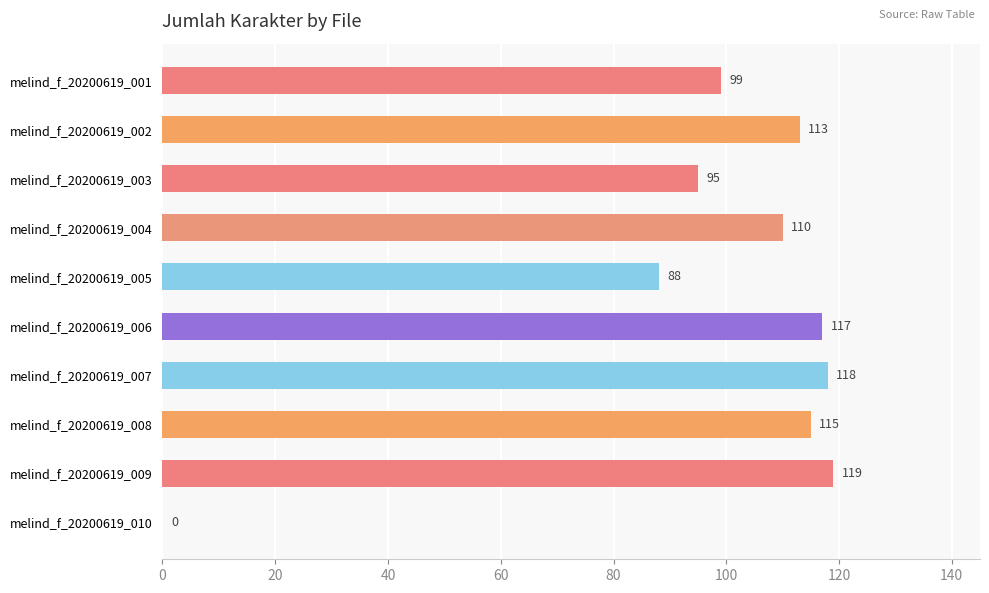

Are the bars horizontal?

Yes